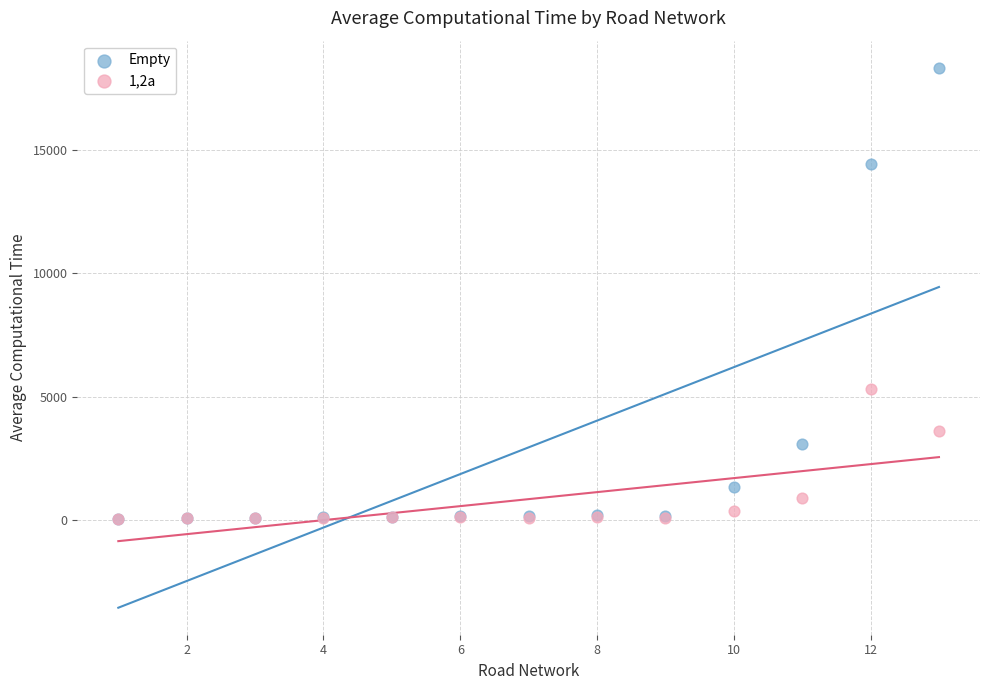

Across all series, what Y value is closest to 9191?

5299.9